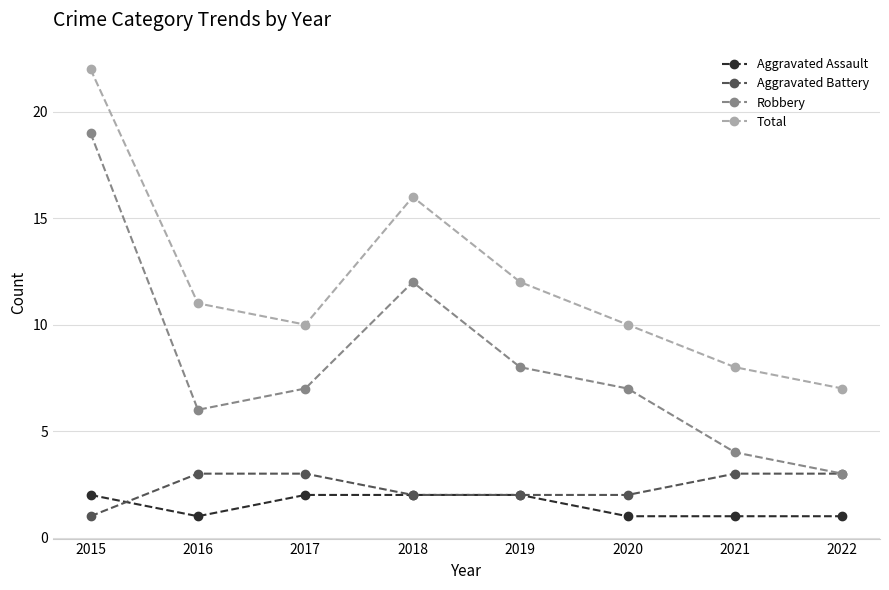

Which series has the widest spread of values?

Robbery